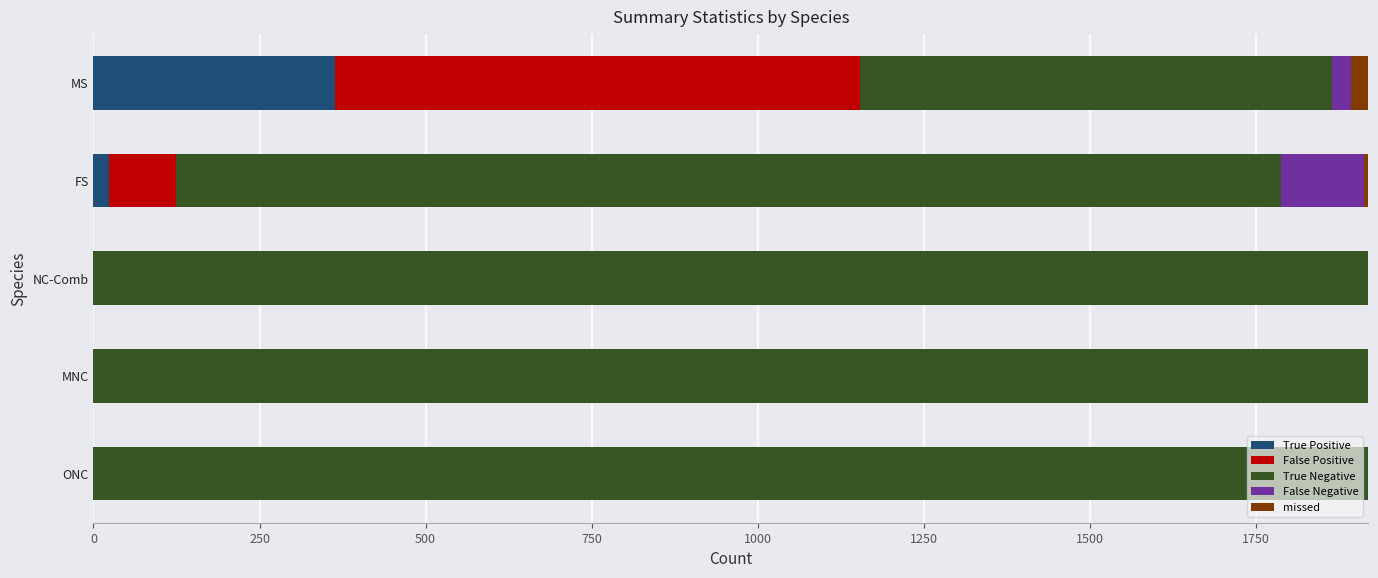

Is it true that True Positive equals 197 at MNC?

False